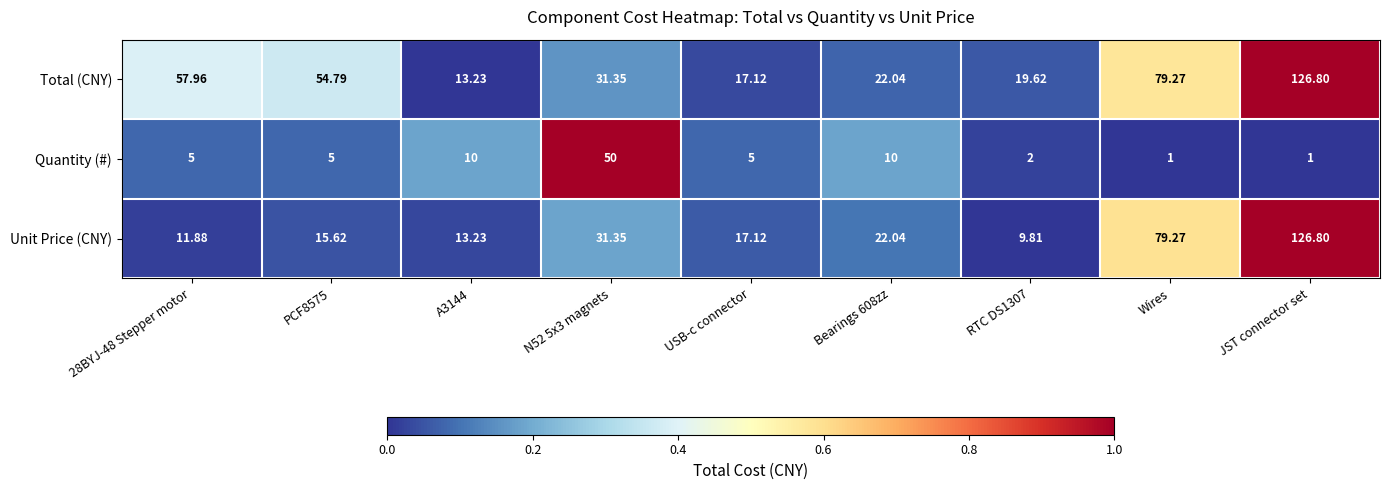

At which category is the sum across all series the highest?

JST connector set